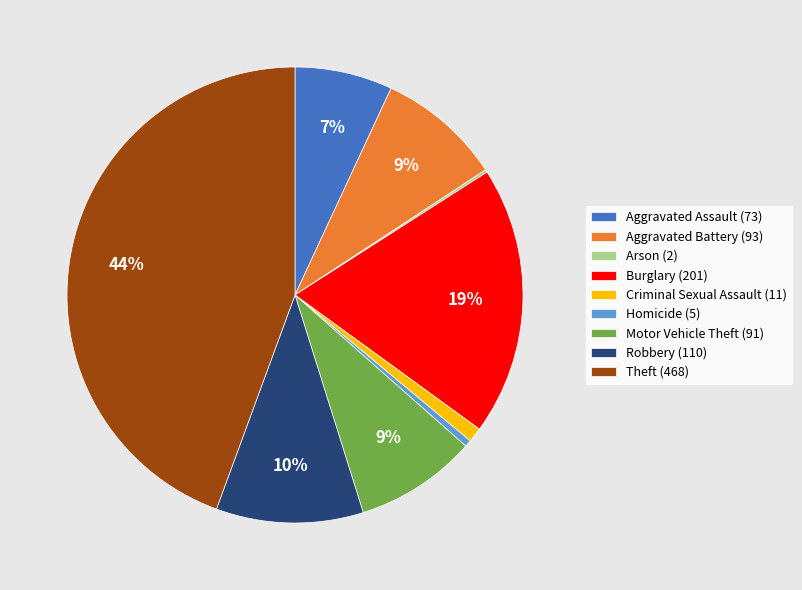

Is the sum of Theft (468) and Burglary (201) greater than half?

Yes